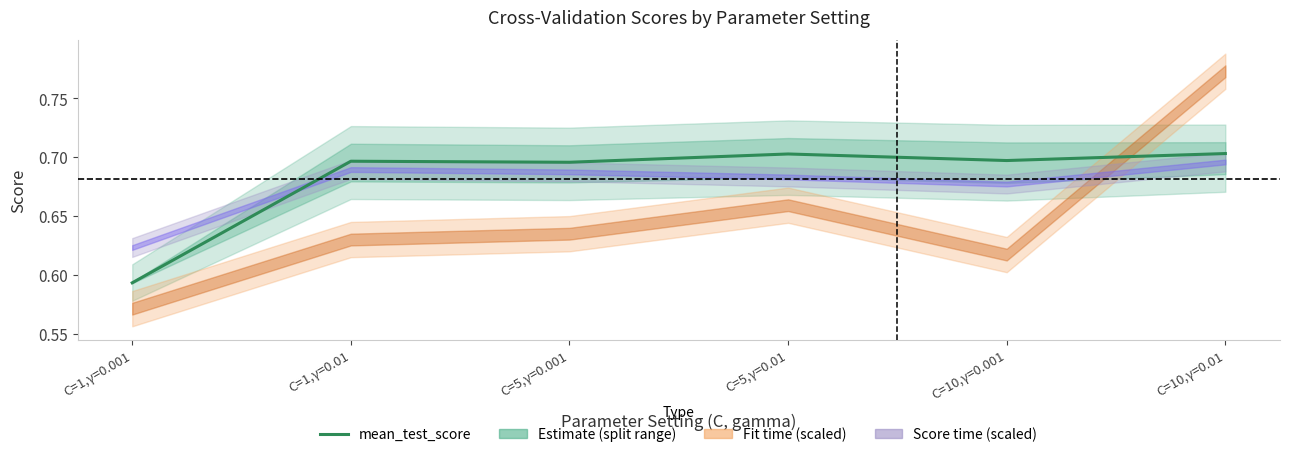

Reading right to left, extract all data points from this chart.

C=10,γ=0.01=0.7	C=10,γ=0.001=0.7	C=5,γ=0.01=0.7	C=5,γ=0.001=0.7	C=1,γ=0.01=0.7	C=1,γ=0.001=0.6